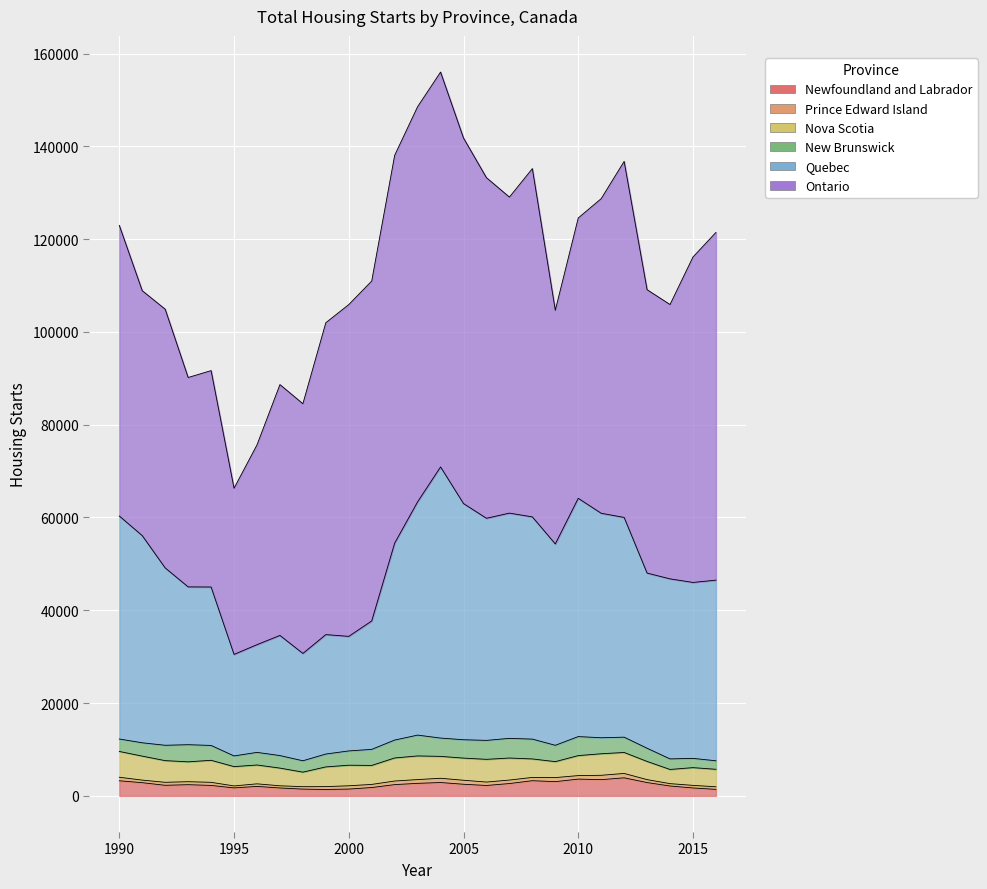

Reading left to right, transcribe all the data shown in this chart.

Newfoundland and Labrador: 3245	2836	2271	2405	2243	1712	2034	1696	1450	1371	1459	1788	2419	2692	2870	2498	2234	2649	3261	3057	3606	3488	3885	2862	2119	1697	1398
Prince Edward Island: 762	553	644	645	669	422	554	470	524	616	710	675	775	814	919	862	738	750	712	877	756	940	941	636	511	558	556
Nova Scotia: 5560	5173	4673	4282	4748	4168	4059	3813	3137	4250	4432	4092	4970	5096	4717	4775	4896	4750	3982	3438	4309	4644	4522	3919	3056	3825	3767
New Brunswick: 2683	2872	3310	3693	3203	2300	2722	2702	2447	2776	3079	3462	3862	4489	3947	3959	4085	4242	4274	3521	4101	3452	3299	2843	2276	1995	1838
Quebec: 48070	44654	38228	34015	34154	21885	23220	25896	23138	25742	24695	27682	42452	50289	58448	50910	47877	48553	47901	43403	51363	48387	47367	37758	38810	37926	38935
Ontario: 62649	52794	55772	45140	46645	35818	43062	54072	53830	67235	71521	73282	83597	85180	85114	78795	73417	68123	75076	50370	60433	67821	76742	61085	59134	70156	74952